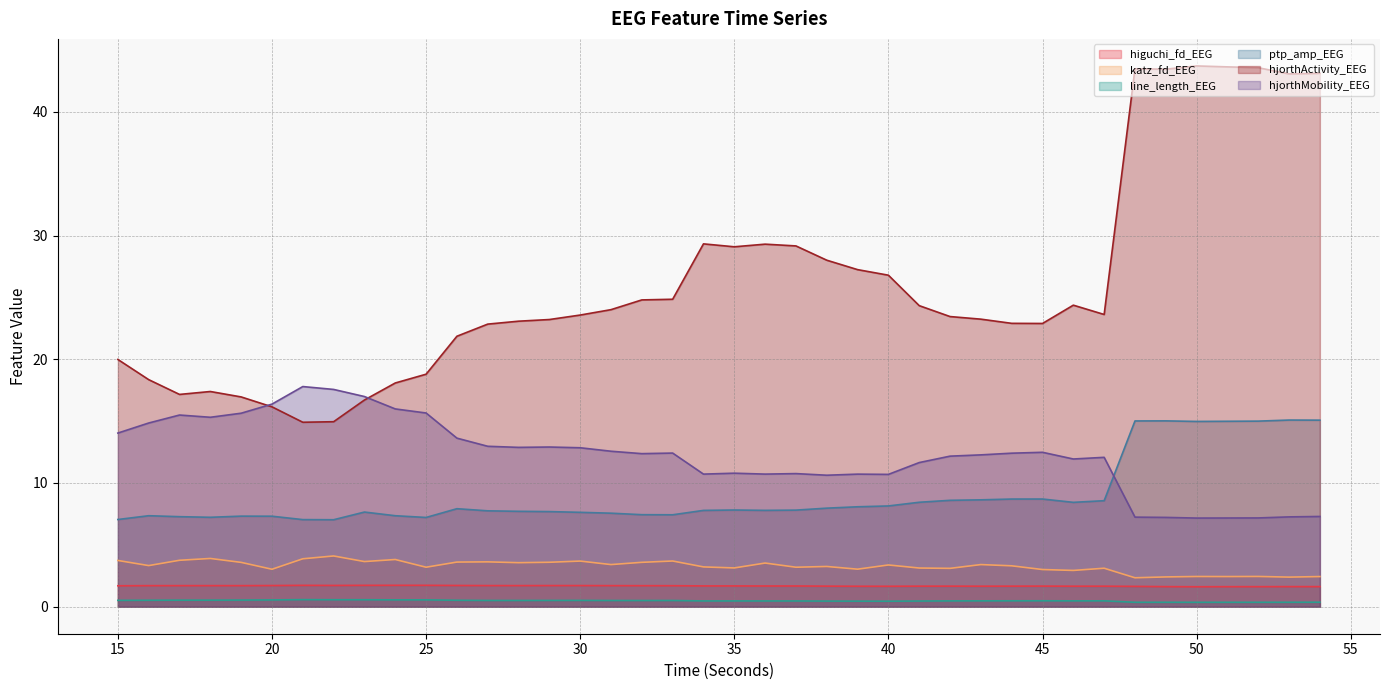

True or false: hjorthMobility_EEG has more than 2 interior local peaks.

True